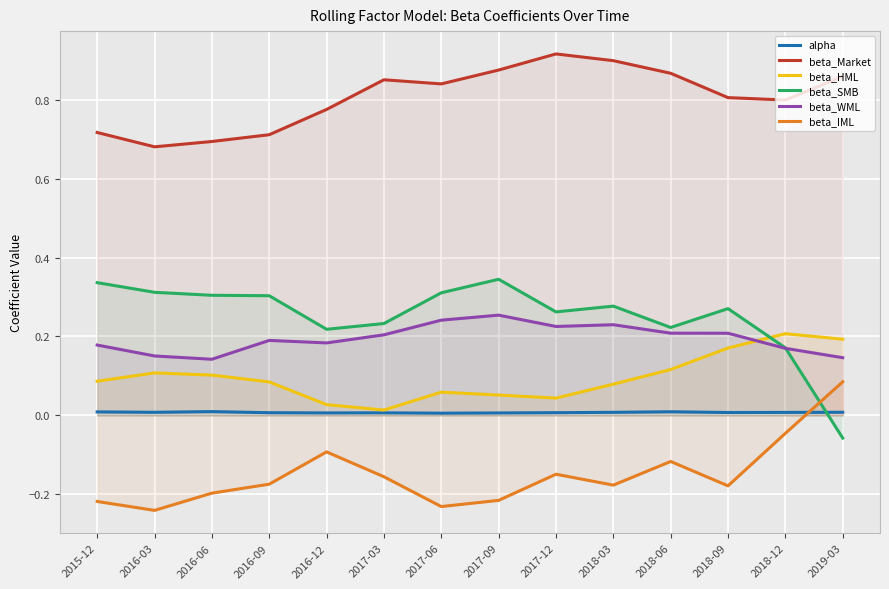

What is the total value across all series at 2018-09?

1.3